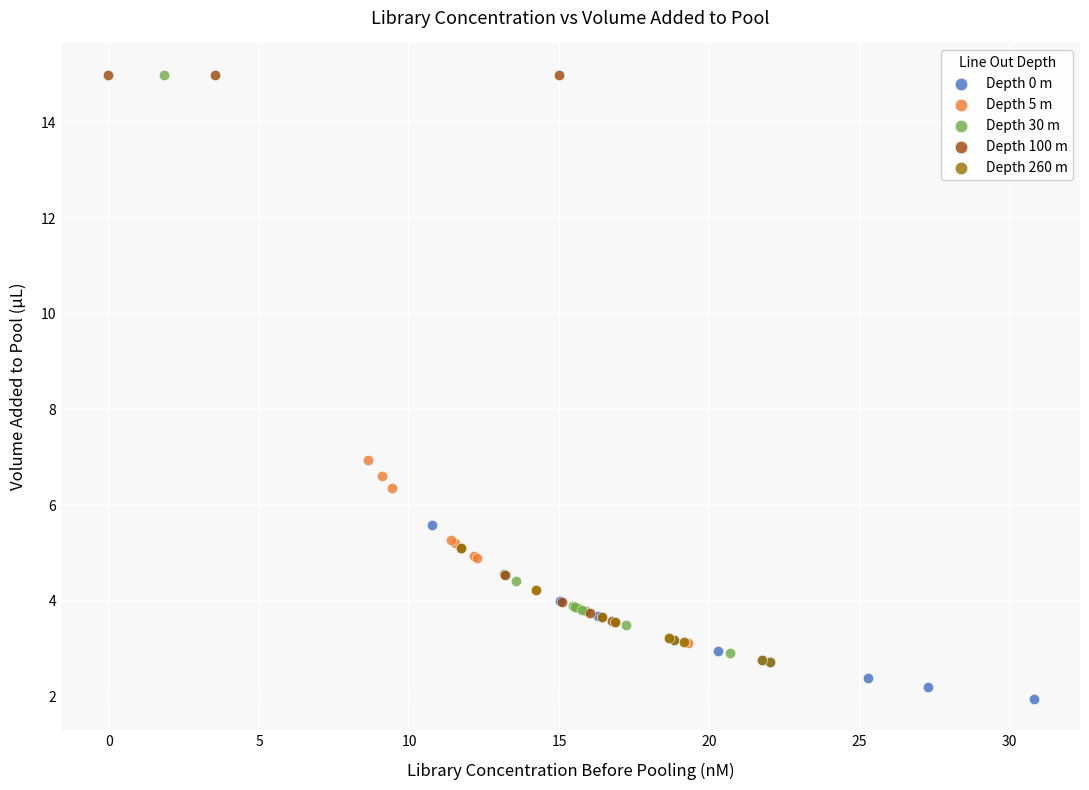

Which series contains the lowest Y value?

Depth 0 m